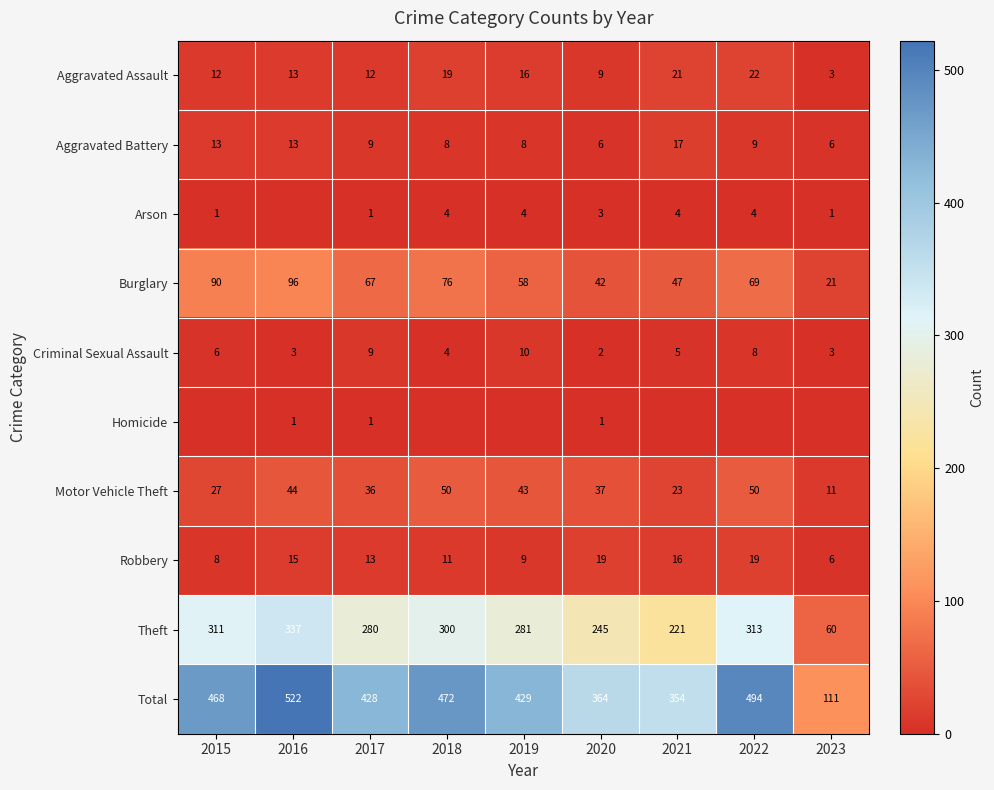

At which category is the sum across all series the highest?

2016